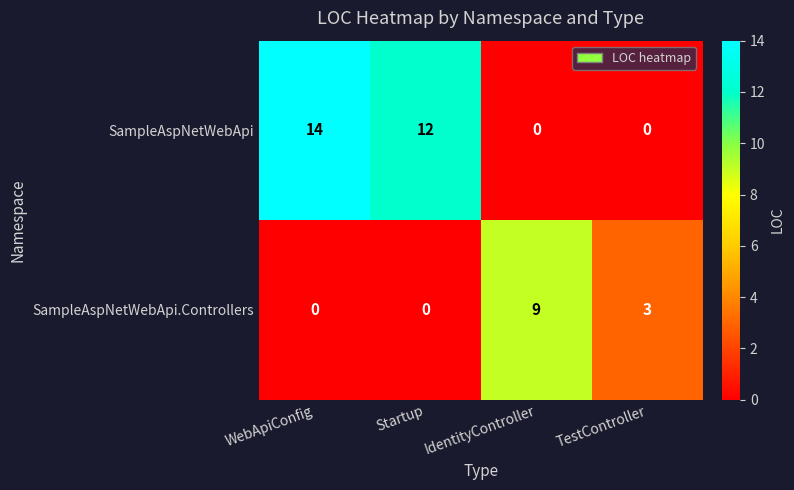

Reading right to left, what are all the values shown in this chart?

SampleAspNetWebApi: TestController=0	IdentityController=0	Startup=12	WebApiConfig=14
SampleAspNetWebApi.Controllers: TestController=3	IdentityController=9	Startup=0	WebApiConfig=0